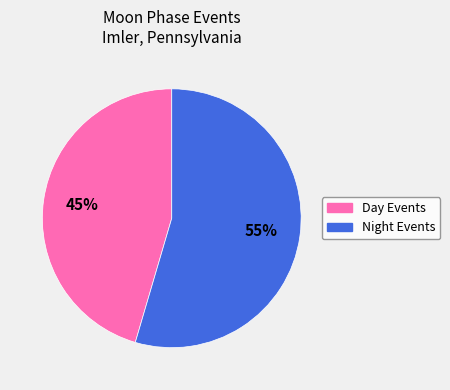

Rank the categories by value from lowest to highest.

Day Events, Night Events